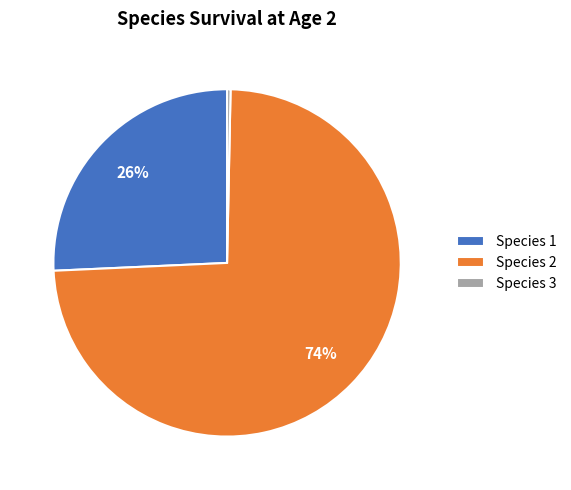

To the nearest percent, what is the difference between the Species 3 and Species 1 slice percentages?

26%